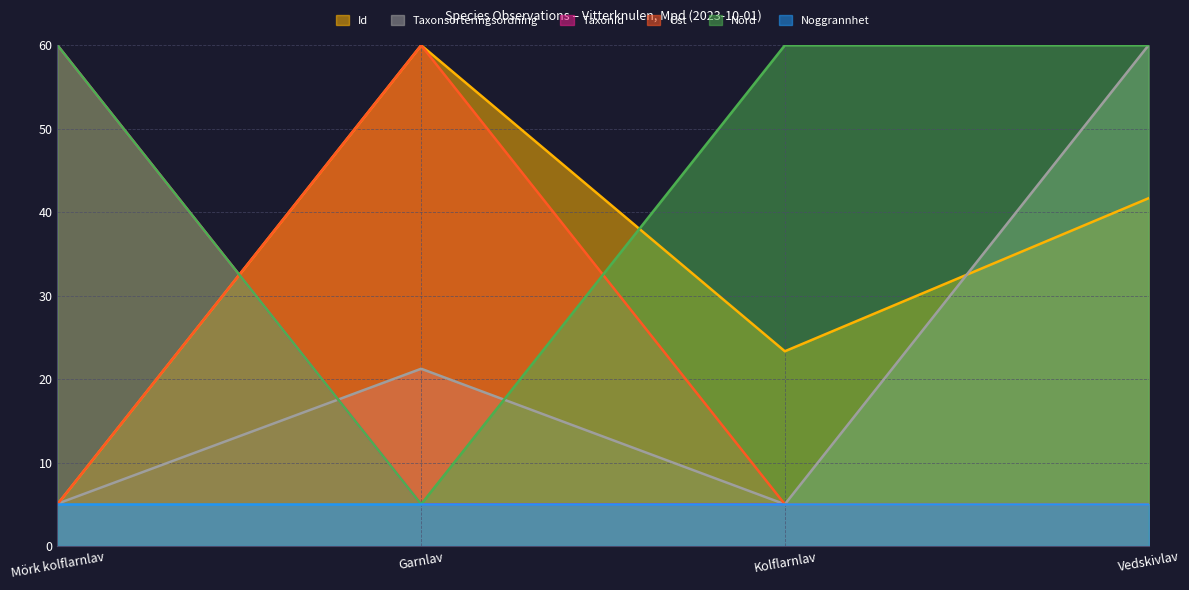

What is the difference between the maximum and minimum values in the Id series?

55.0